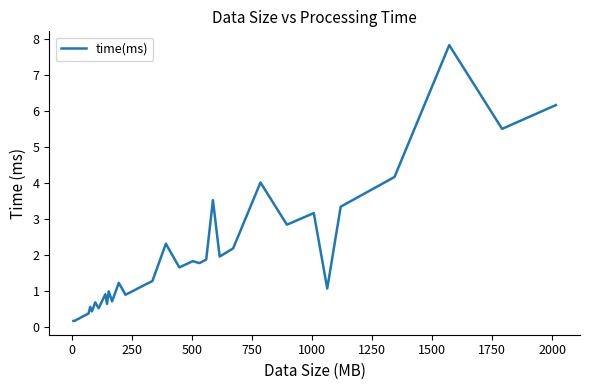

What is the average value?

1.7